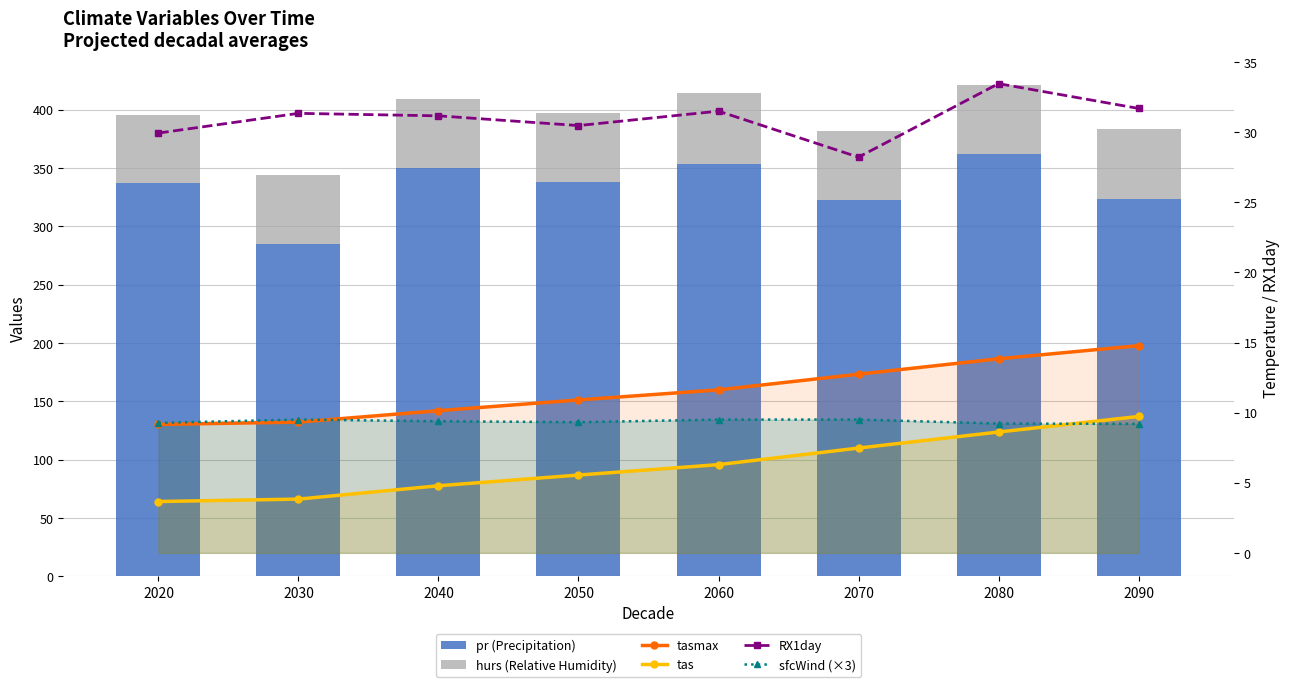

Which series has the largest total across all categories?

pr (Precipitation)